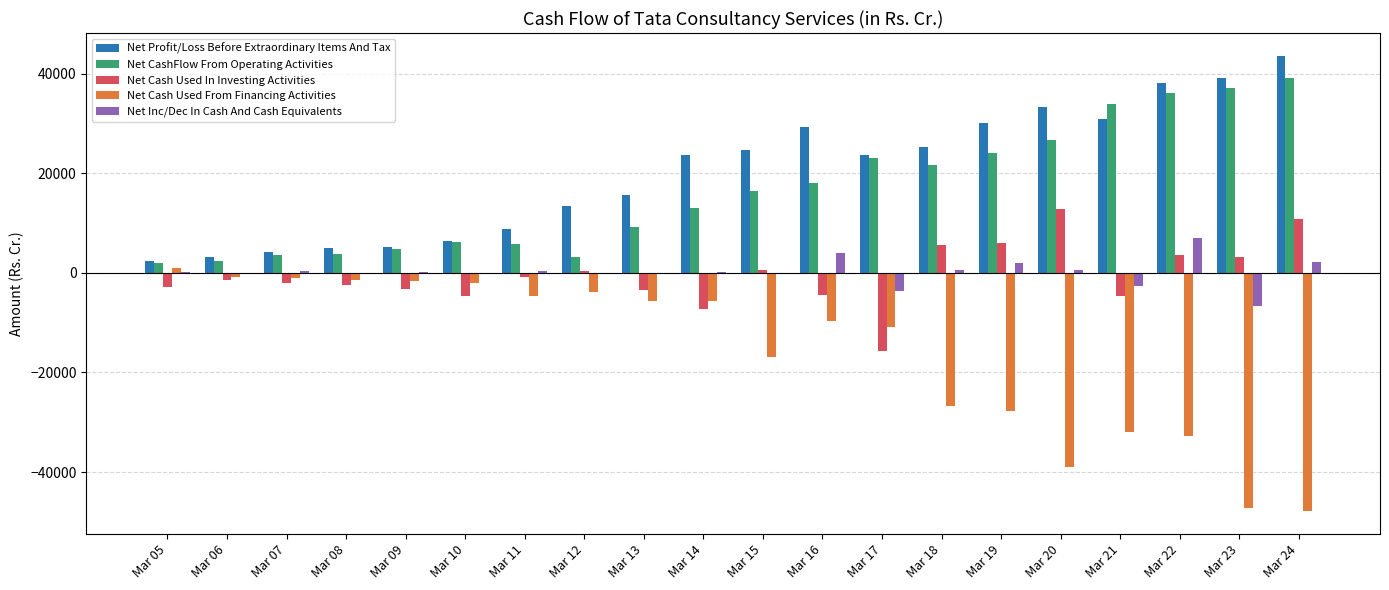

The Net Inc/Dec In Cash And Cash Equivalents series shows 3187.3 at Mar 22. True or false?

False